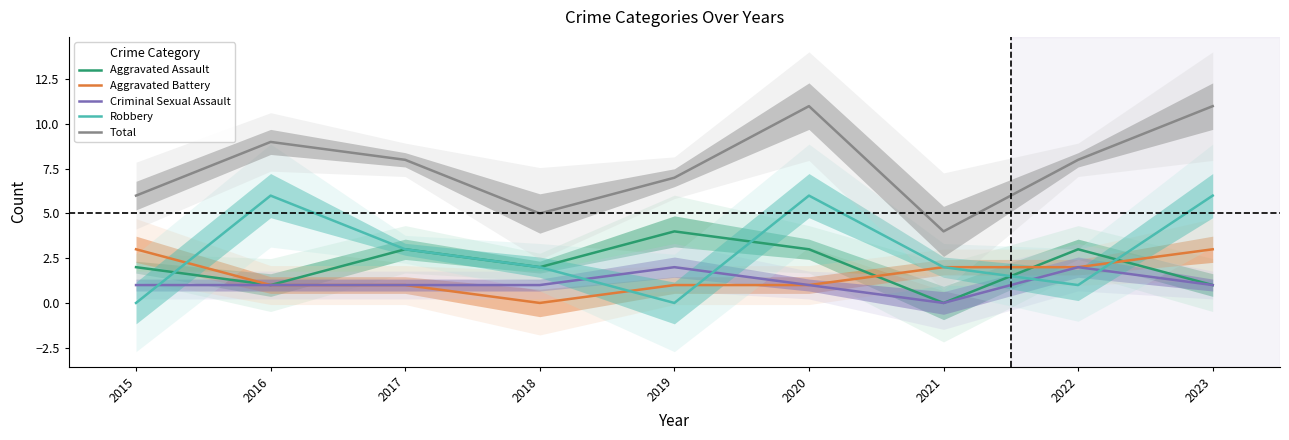

What are all the series names shown in the legend?

Aggravated Assault, Aggravated Battery, Criminal Sexual Assault, Robbery, Total